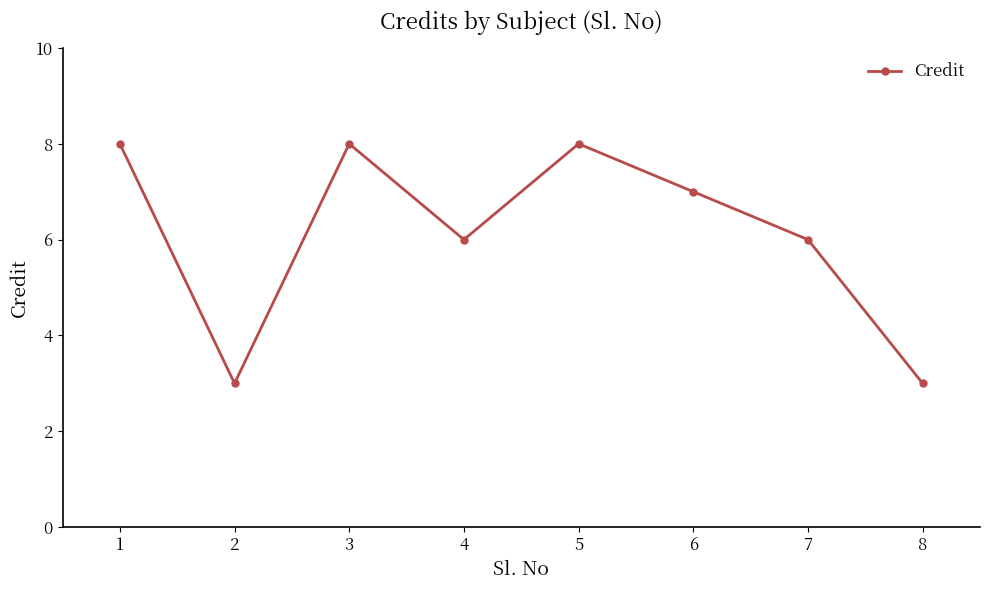

What is the difference between the values at 6 and 1?

1